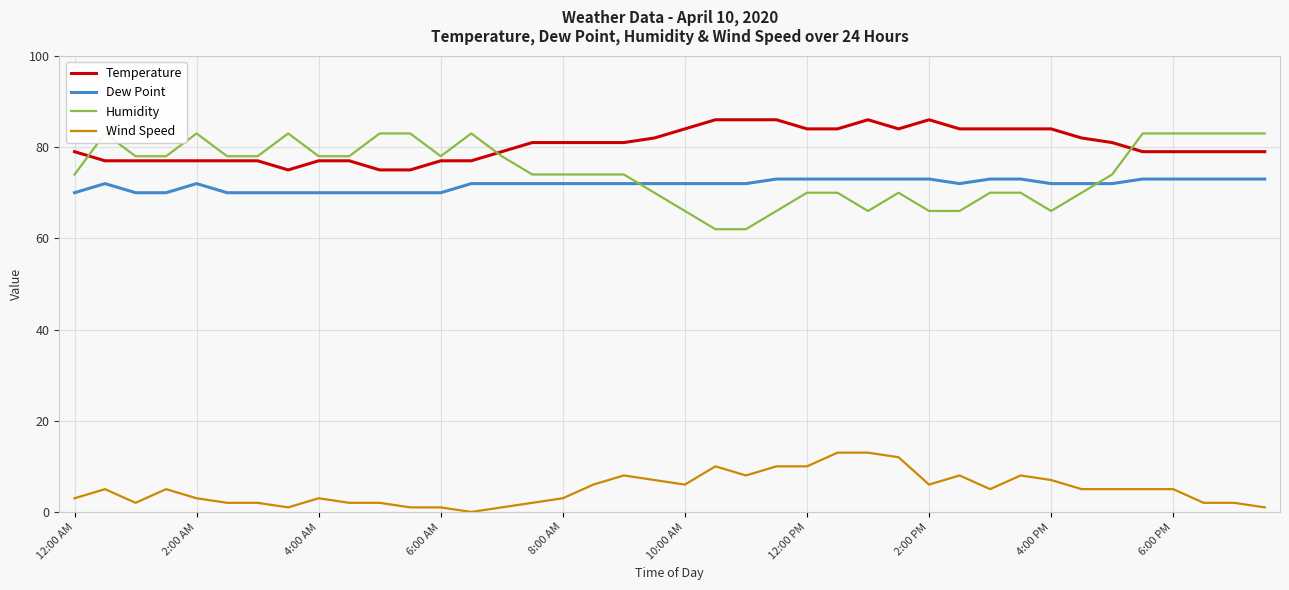

How many lines are shown in the chart?

4